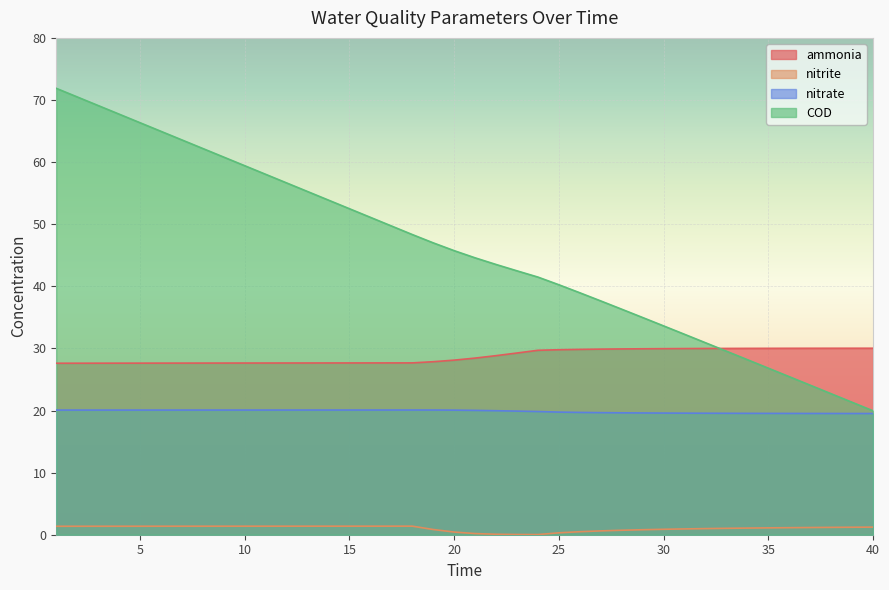

Which has a higher value, 22 or 29?

29